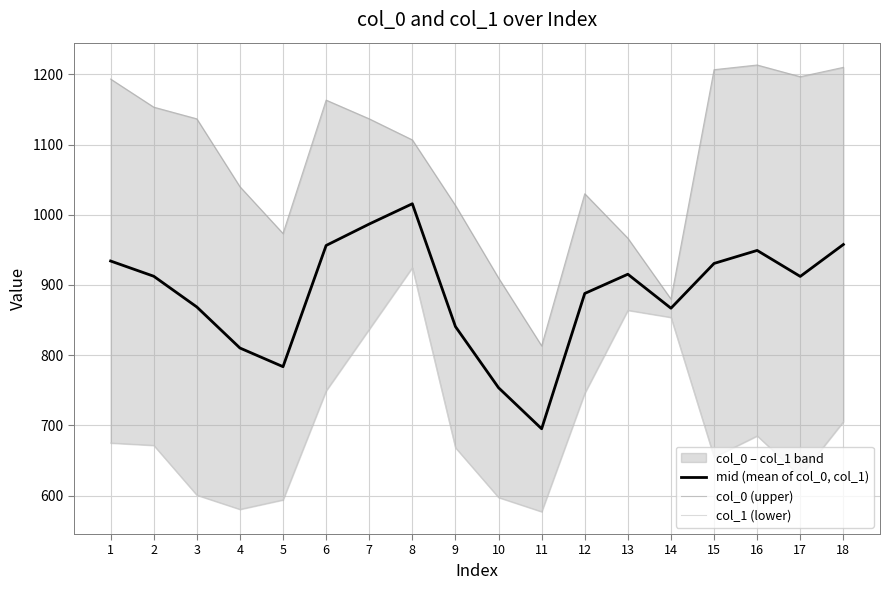

Which series has the largest range (max minus min)?

col_0 (upper)